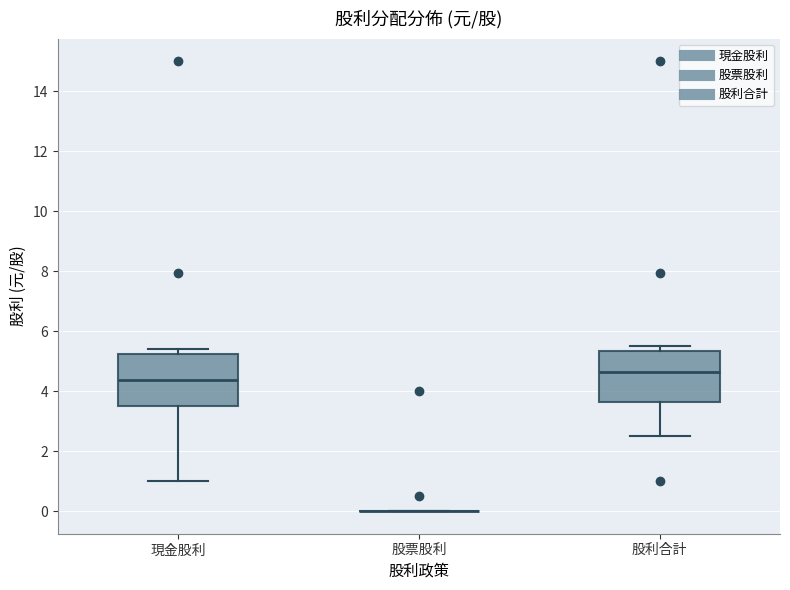

Reading left to right, read every box against the y-axis: the position of its median line, the range the box covers, and the ends of its whiskers. The values are not printed on the chart, so give them approximately, as read against the axis.

現金股利: median 4.4, box 3.4 to 5.2, whiskers 1.0 to 5.4
股票股利: box collapsed to a line at 0.0, whiskers 0.0 to 0.0
股利合計: median 4.6, box 3.6 to 5.4, whiskers 2.6 to 5.6